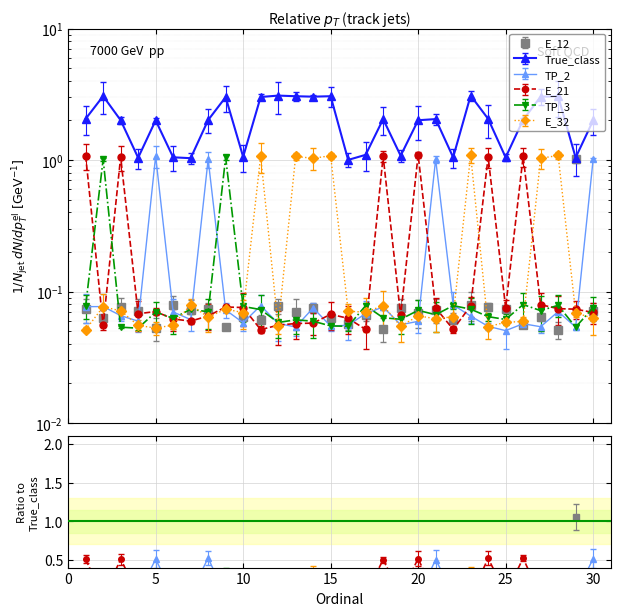

The value of E_12 at 30 is 0.1. True or false?

True